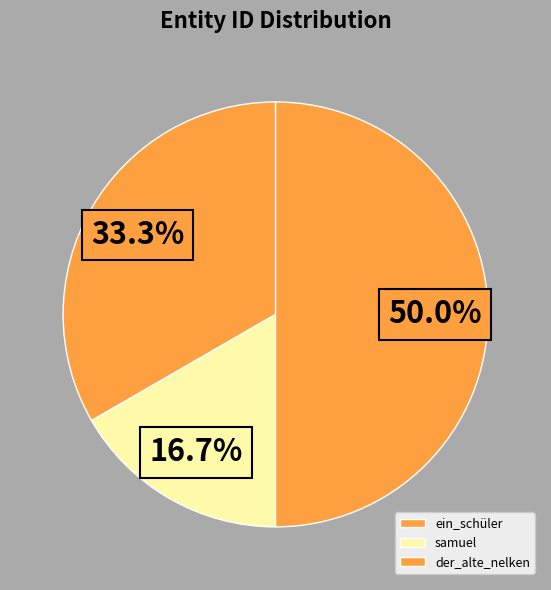

How many slices are in this pie chart?

3